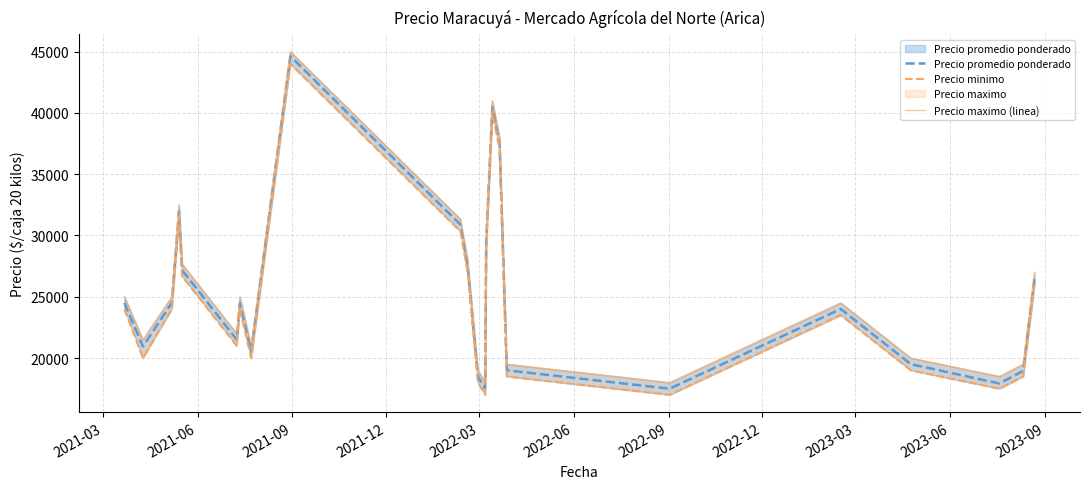

Reading left to right, extract all data points from this chart.

Precio promedio ponderado: 24500.0	20937.0	24500.0	32000.0	27166.7	21500.0	24462.0	20556.0	44625.0	30889.0	27500.0	18500.0	17500.0	29500.0	40500.0	37500.0	19000.0	17500.0	24000.0	19500.0	17924.0	18950.0	26500.0
Precio minimo: 24000.0	20000.0	24000.0	31500.0	26666.7	21000.0	24000.0	20000.0	44000.0	30333.3	27000.0	18000.0	17000.0	29000.0	40000.0	37000.0	18500.0	17000.0	23500.0	19000.0	17500.0	18500.0	26000.0
Precio maximo (linea): 25000.0	21500.0	25000.0	32500.0	27666.7	22000.0	25000.0	21000.0	45000.0	31333.3	28000.0	19000.0	18000.0	30000.0	41000.0	38000.0	19500.0	18000.0	24500.0	20000.0	18500.0	19500.0	27000.0